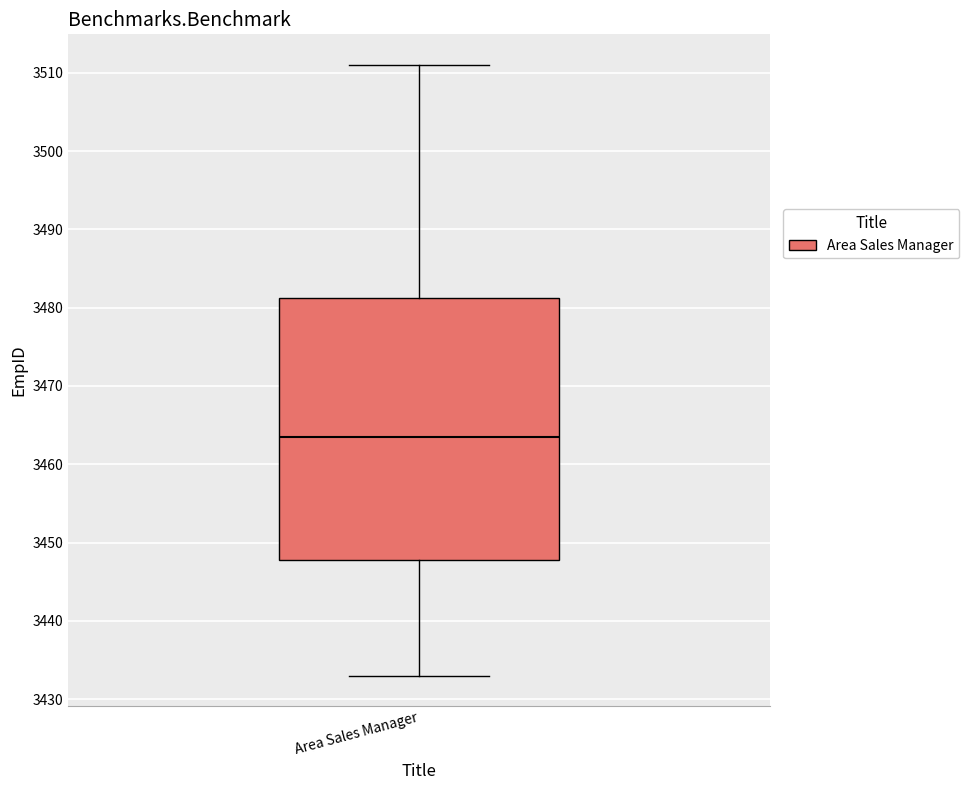

Where does the lower whisker of the box for Area Sales Manager end on the y-axis? The values are not printed on the chart, so give them approximately, as read against the axis.

3433